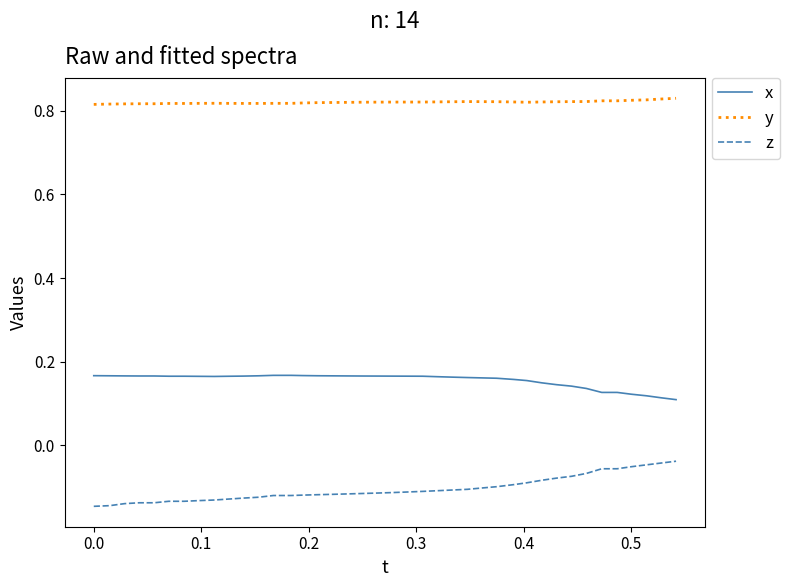

Rank the series by their maximum value, from lowest to highest.

z, x, y